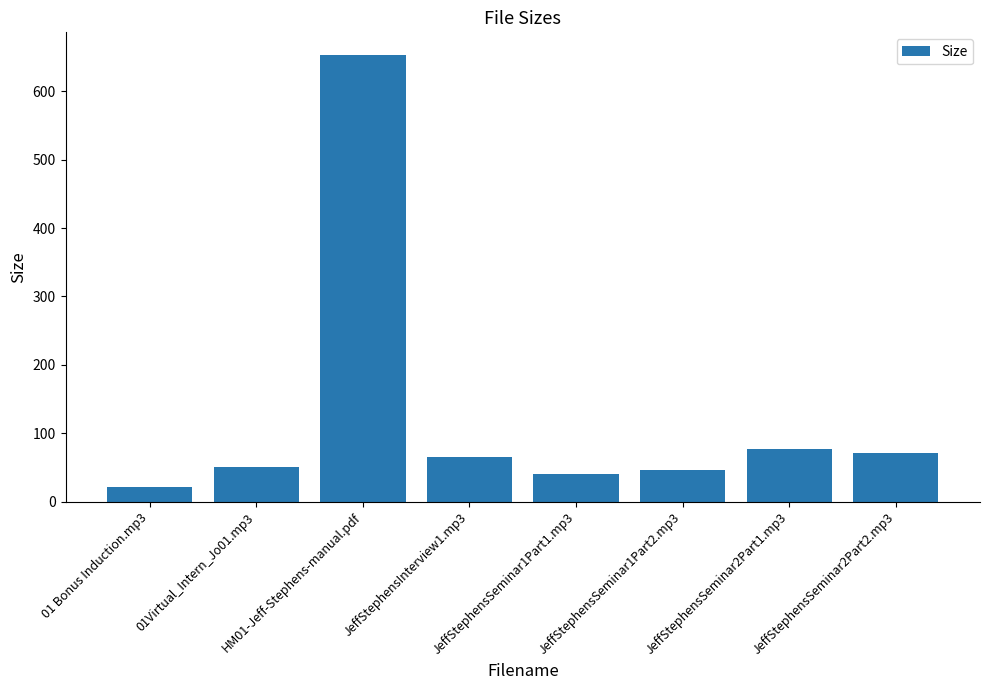

Which label corresponds to the largest value in the chart?

HM01-Jeff-Stephens-manual.pdf